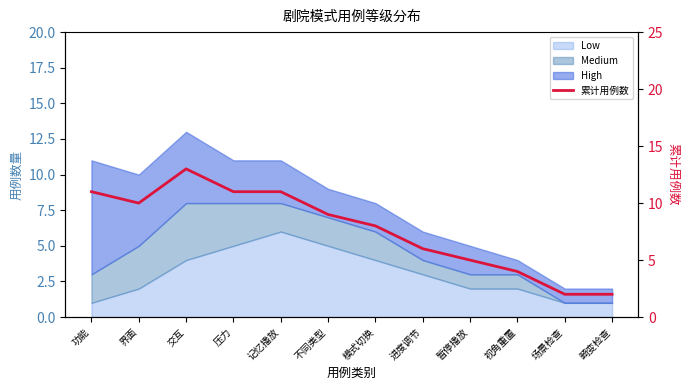

What is the maximum value shown in the chart?

13